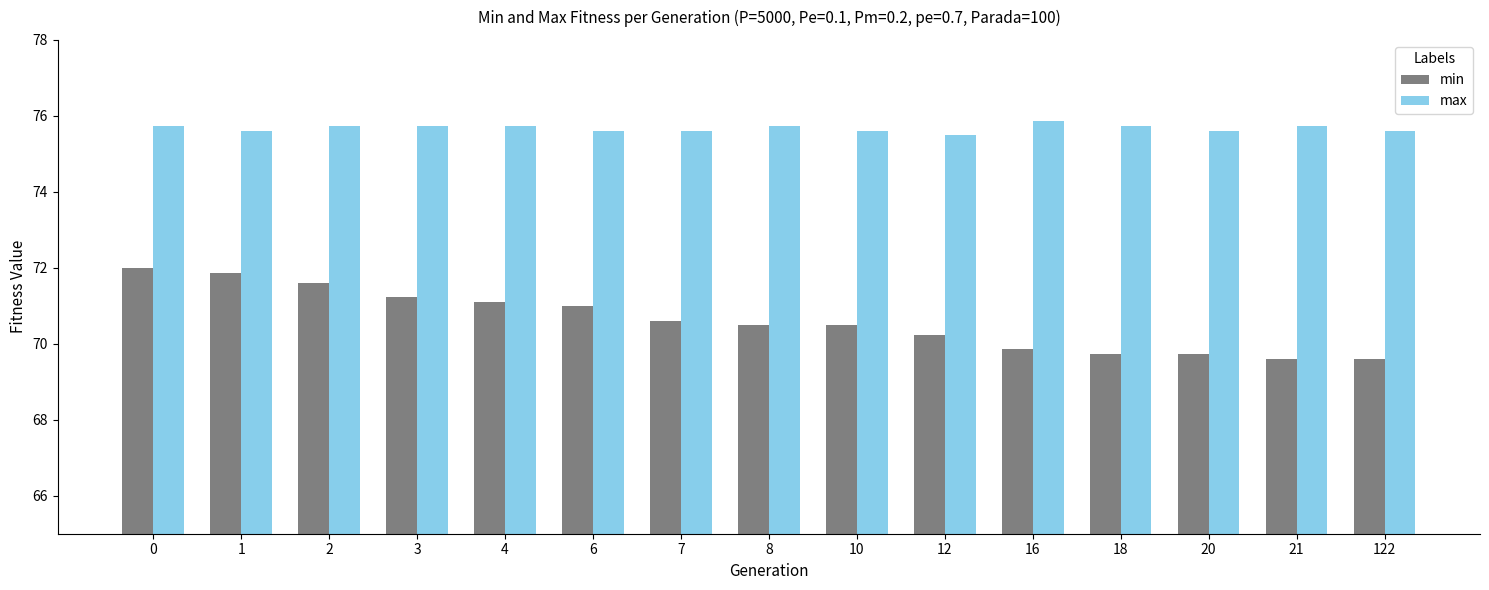

How many bars are there in each group?

2